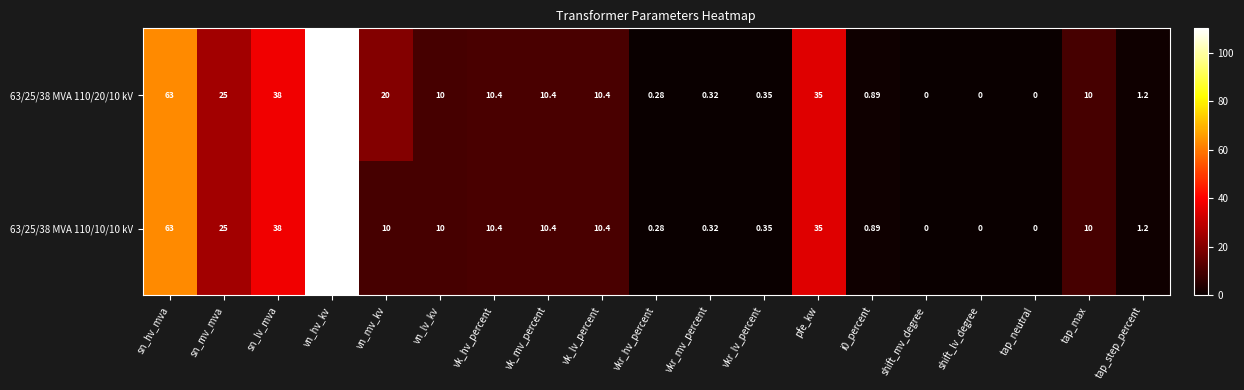

Where is 63/25/38 MVA 110/20/10 kV nearest to the value 55?

sn_hv_mva